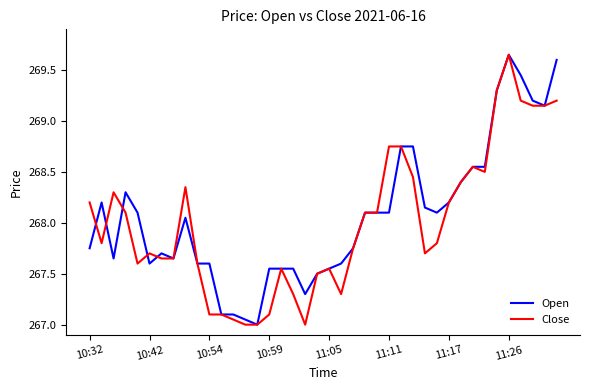

What is the minimum value for Close?

267.0